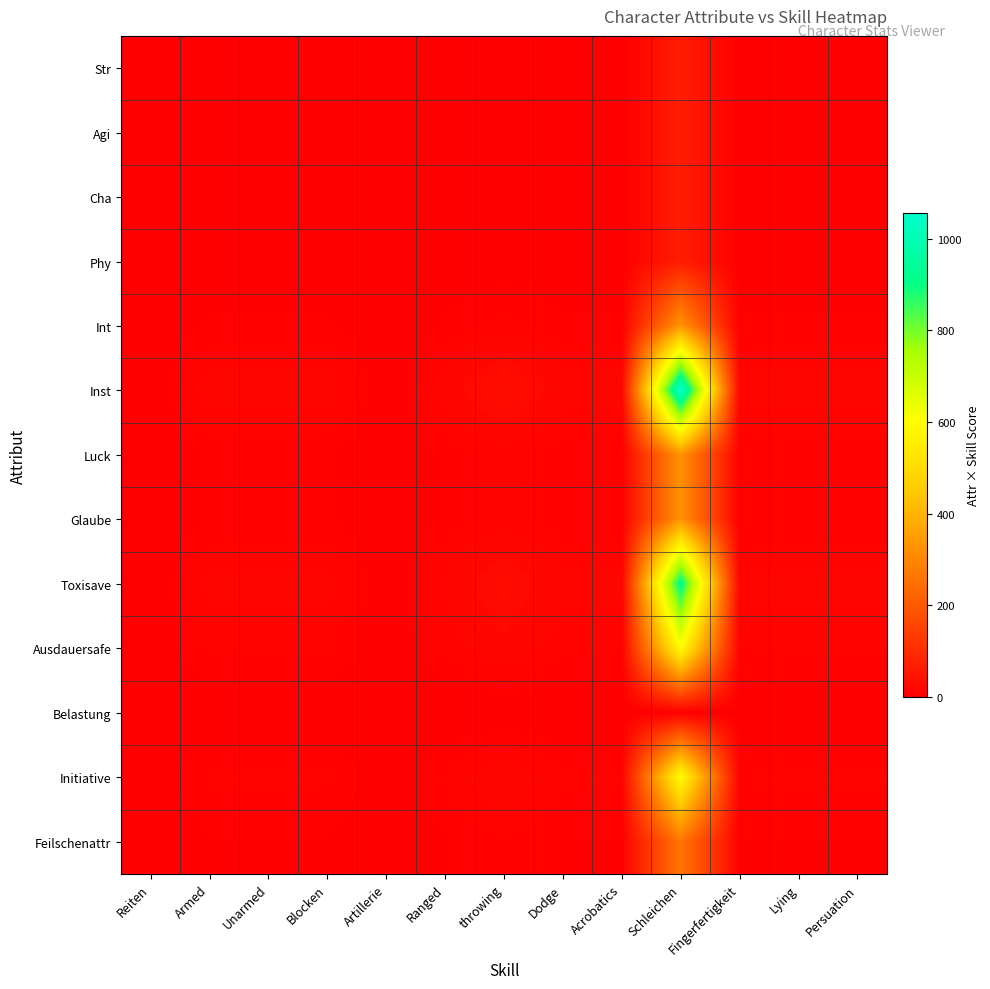

Reading right to left, what are all the values shown in this chart?

Str: Persuation=1	Lying=1	Fingerfertigkeit=1	Schleichen=66	Acrobatics=1	Dodge=1	throwing=2	Ranged=1	Artillerie=0	Blocken=1	Unarmed=1	Armed=1	Reiten=0
Agi: Persuation=1	Lying=1	Fingerfertigkeit=1	Schleichen=66	Acrobatics=1	Dodge=1	throwing=2	Ranged=1	Artillerie=0	Blocken=1	Unarmed=1	Armed=1	Reiten=0
Cha: Persuation=1	Lying=1	Fingerfertigkeit=1	Schleichen=66	Acrobatics=1	Dodge=1	throwing=2	Ranged=1	Artillerie=0	Blocken=1	Unarmed=1	Armed=1	Reiten=0
Phy: Persuation=1	Lying=1	Fingerfertigkeit=1	Schleichen=66	Acrobatics=1	Dodge=1	throwing=2	Ranged=1	Artillerie=0	Blocken=1	Unarmed=1	Armed=1	Reiten=0
Int: Persuation=5	Lying=5	Fingerfertigkeit=5	Schleichen=330	Acrobatics=5	Dodge=5	throwing=10	Ranged=5	Artillerie=0	Blocken=5	Unarmed=5	Armed=5	Reiten=0
Inst: Persuation=16	Lying=16	Fingerfertigkeit=16	Schleichen=1056	Acrobatics=16	Dodge=16	throwing=32	Ranged=16	Artillerie=0	Blocken=16	Unarmed=16	Armed=16	Reiten=0
Luck: Persuation=5	Lying=5	Fingerfertigkeit=5	Schleichen=330	Acrobatics=5	Dodge=5	throwing=10	Ranged=5	Artillerie=0	Blocken=5	Unarmed=5	Armed=5	Reiten=0
Glaube: Persuation=5	Lying=5	Fingerfertigkeit=5	Schleichen=330	Acrobatics=5	Dodge=5	throwing=10	Ranged=5	Artillerie=0	Blocken=5	Unarmed=5	Armed=5	Reiten=0
Toxisave: Persuation=14	Lying=14	Fingerfertigkeit=14	Schleichen=924	Acrobatics=14	Dodge=14	throwing=28	Ranged=14	Artillerie=0	Blocken=14	Unarmed=14	Armed=14	Reiten=0
Ausdauersafe: Persuation=9	Lying=9	Fingerfertigkeit=9	Schleichen=594	Acrobatics=9	Dodge=9	throwing=18	Ranged=9	Artillerie=0	Blocken=9	Unarmed=9	Armed=9	Reiten=0
Belastung: Persuation=0	Lying=0	Fingerfertigkeit=0	Schleichen=0	Acrobatics=0	Dodge=0	throwing=0	Ranged=0	Artillerie=0	Blocken=0	Unarmed=0	Armed=0	Reiten=0
Initiative: Persuation=9	Lying=9	Fingerfertigkeit=9	Schleichen=594	Acrobatics=9	Dodge=9	throwing=18	Ranged=9	Artillerie=0	Blocken=9	Unarmed=9	Armed=9	Reiten=0
Feilschenattr: Persuation=4	Lying=4	Fingerfertigkeit=4	Schleichen=264	Acrobatics=4	Dodge=4	throwing=8	Ranged=4	Artillerie=0	Blocken=4	Unarmed=4	Armed=4	Reiten=0